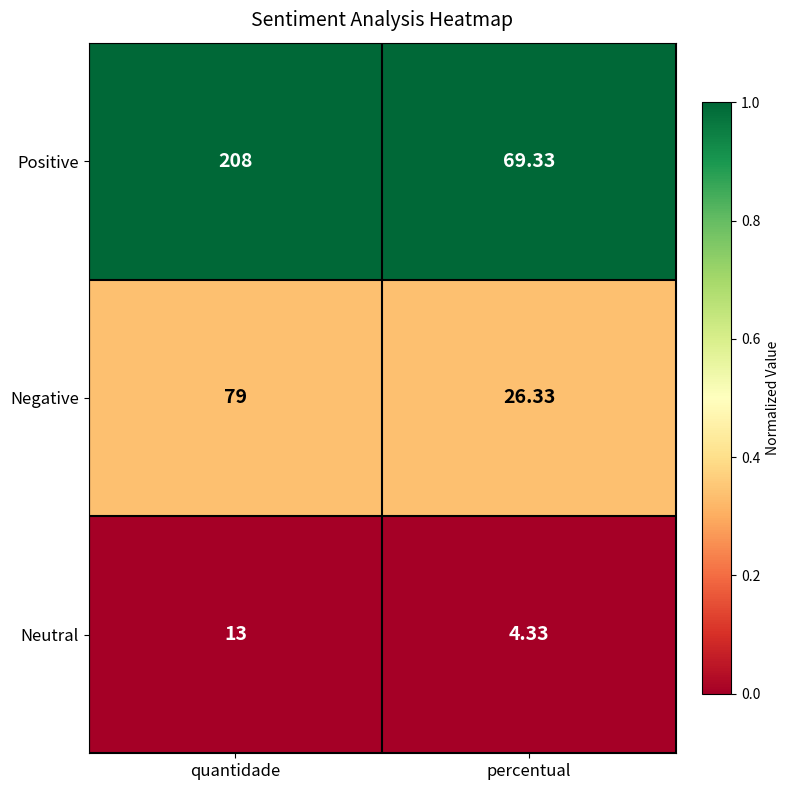

Which series has the largest range (max minus min)?

Positive